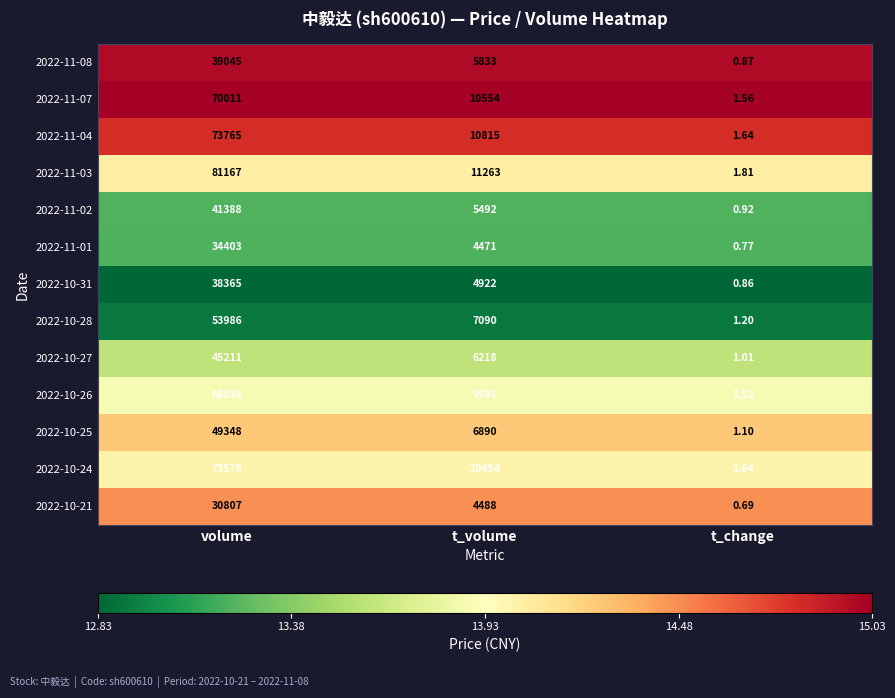

At which label is 2022-11-01 closest to 17201?

t_volume